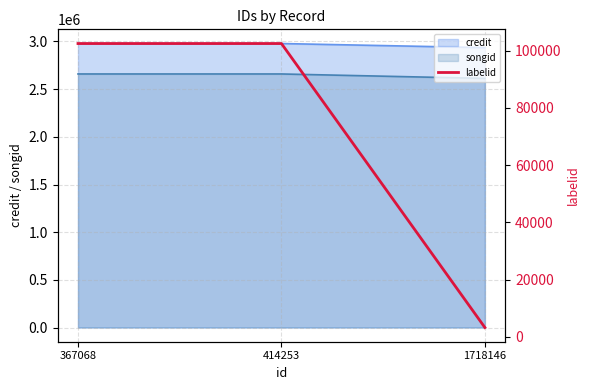

Count the values in the range 3267 to 102488.

3